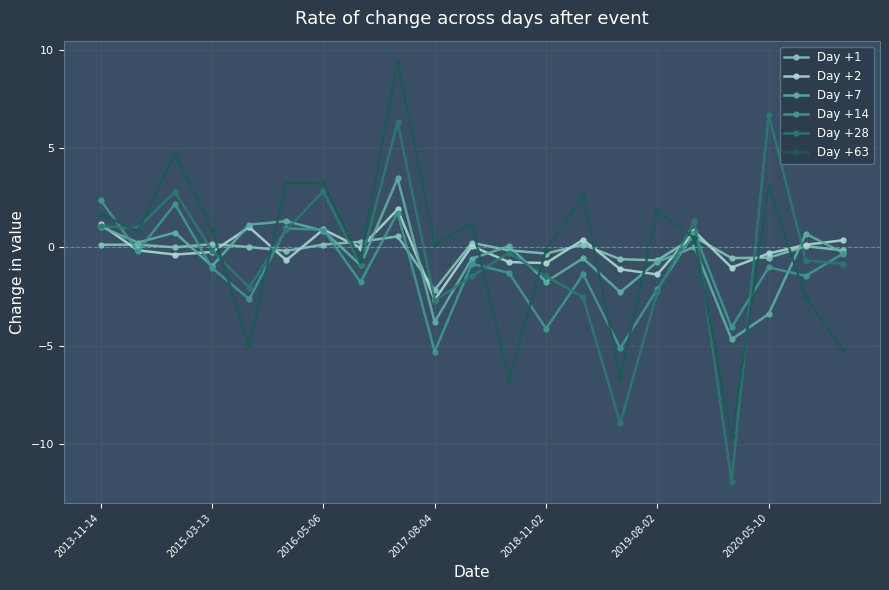

What is the maximum value shown in the chart?

9.4